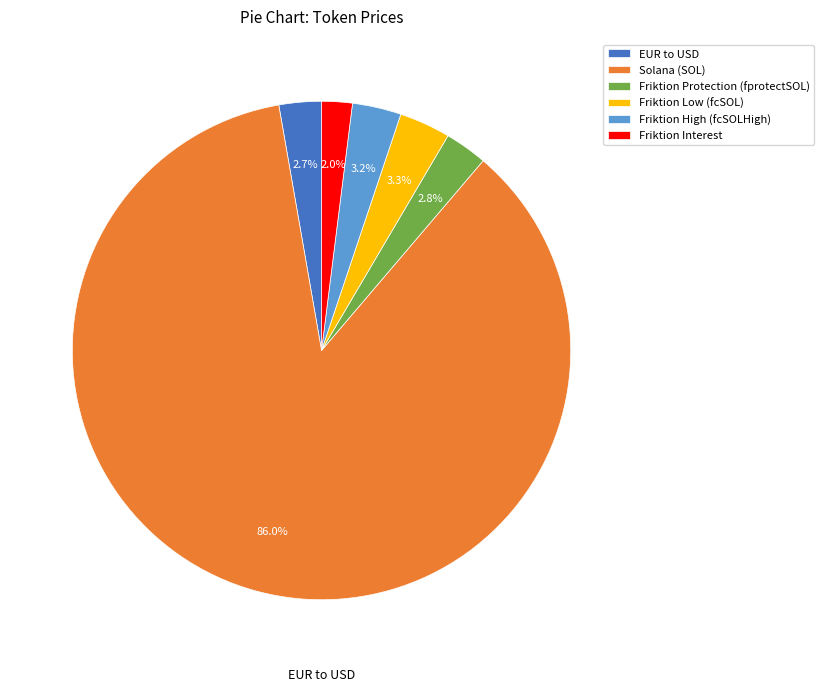

Count the number of slices in the pie.

6